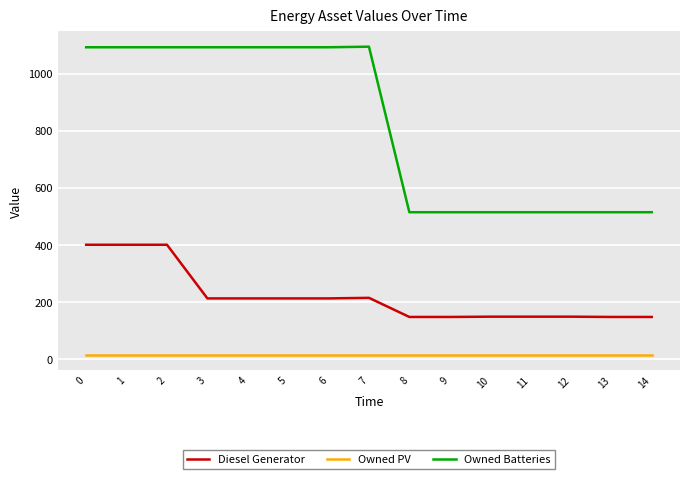

Which series has the largest total across all categories?

Owned Batteries